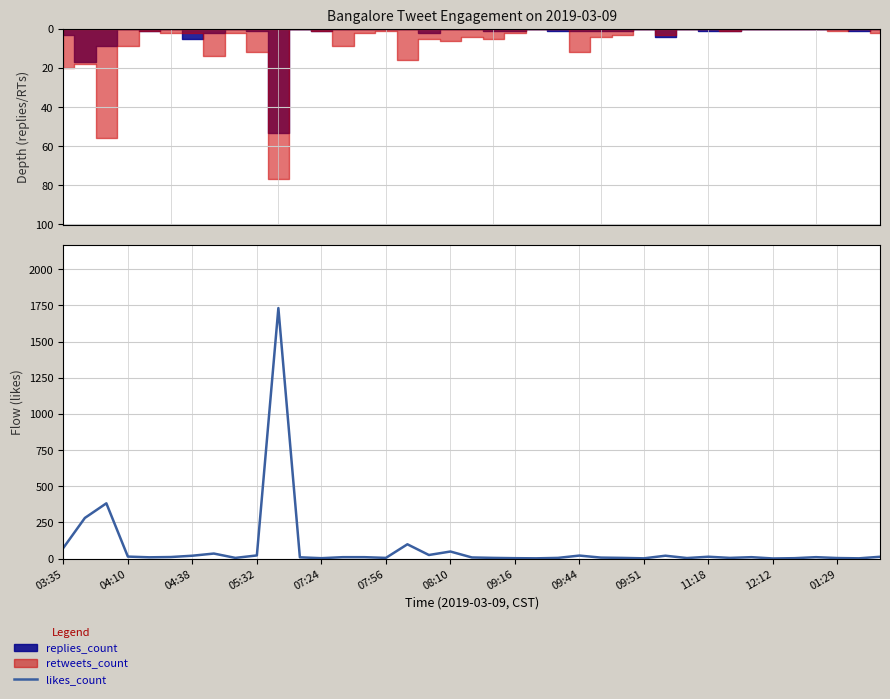

What is the label of the 4th point from the left?

04:10